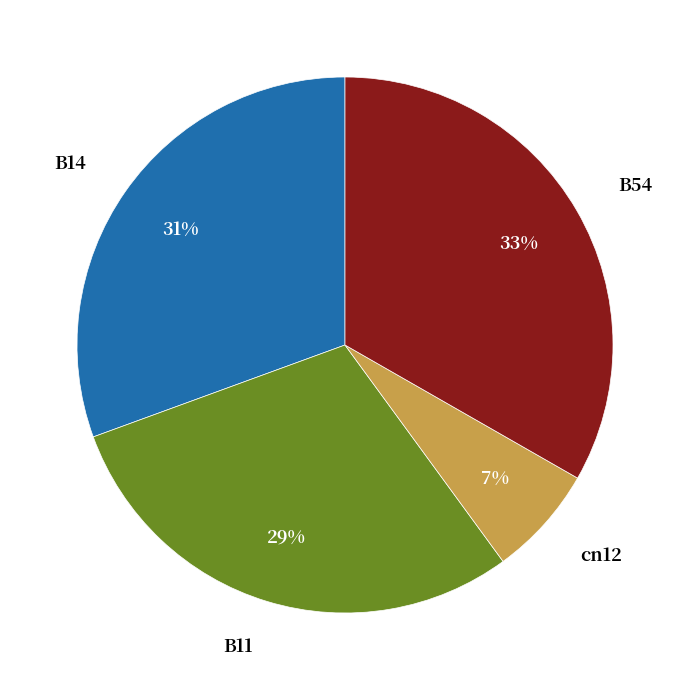

How many segments does this pie chart have?

4